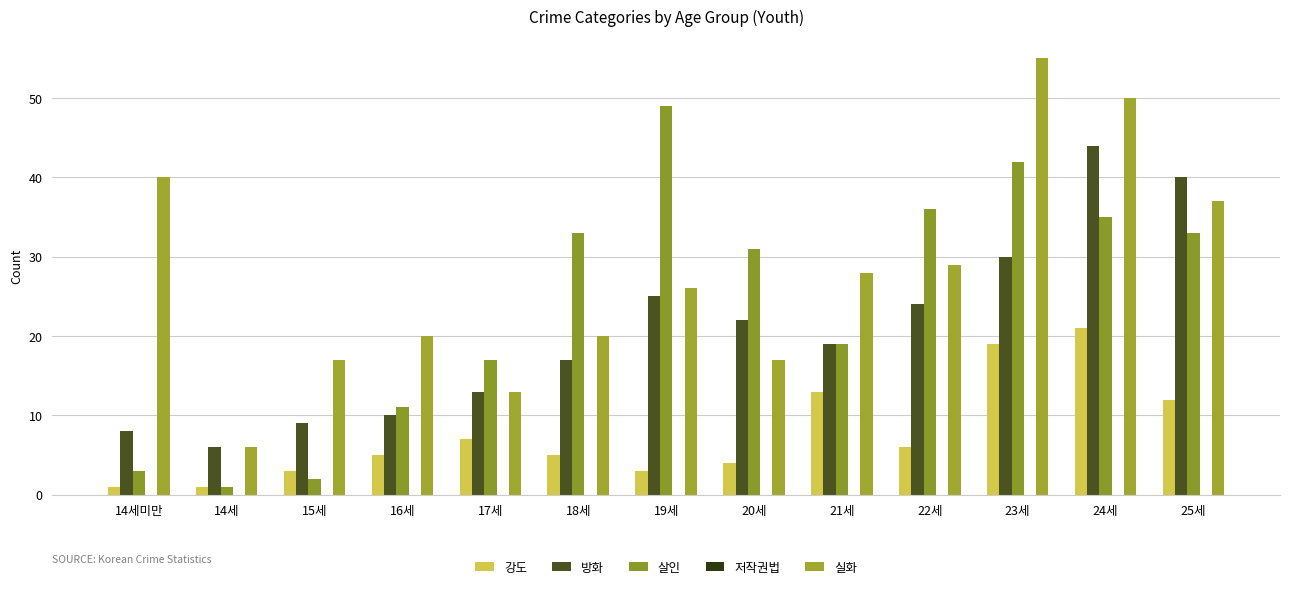

What is the difference between the highest and lowest values at 17세?

10